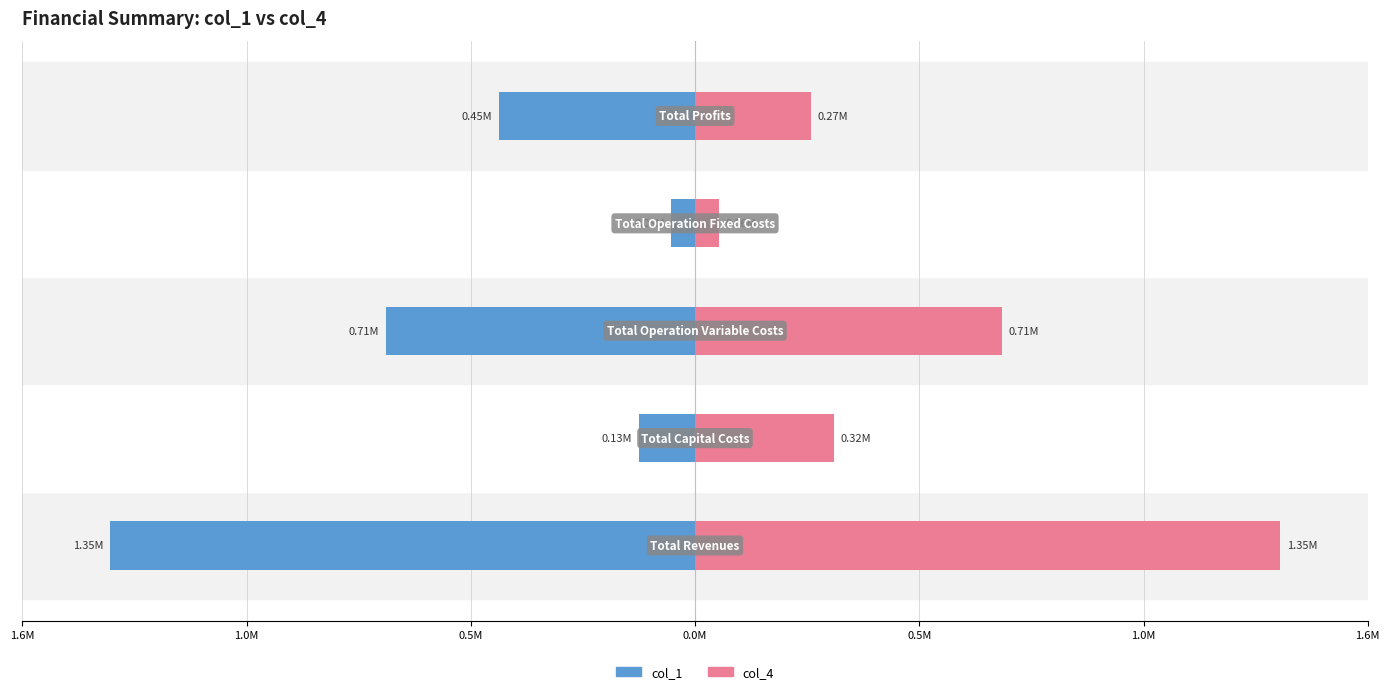

Rank the series at 0.5M from lowest to highest value.

col_1, col_4